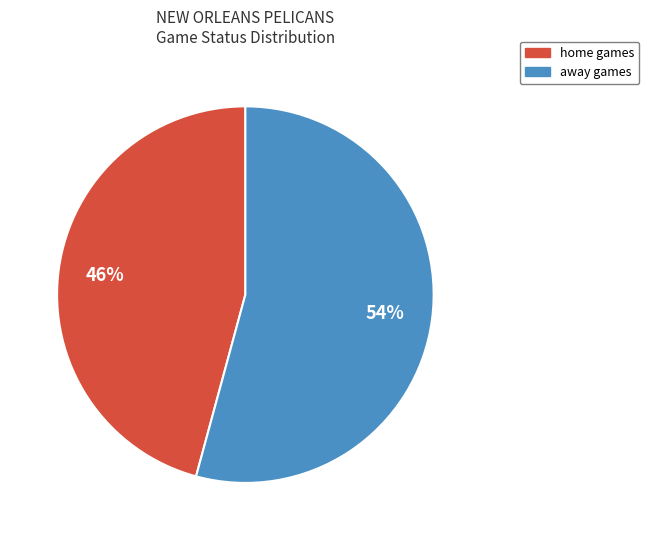

Which slice is the largest?

away